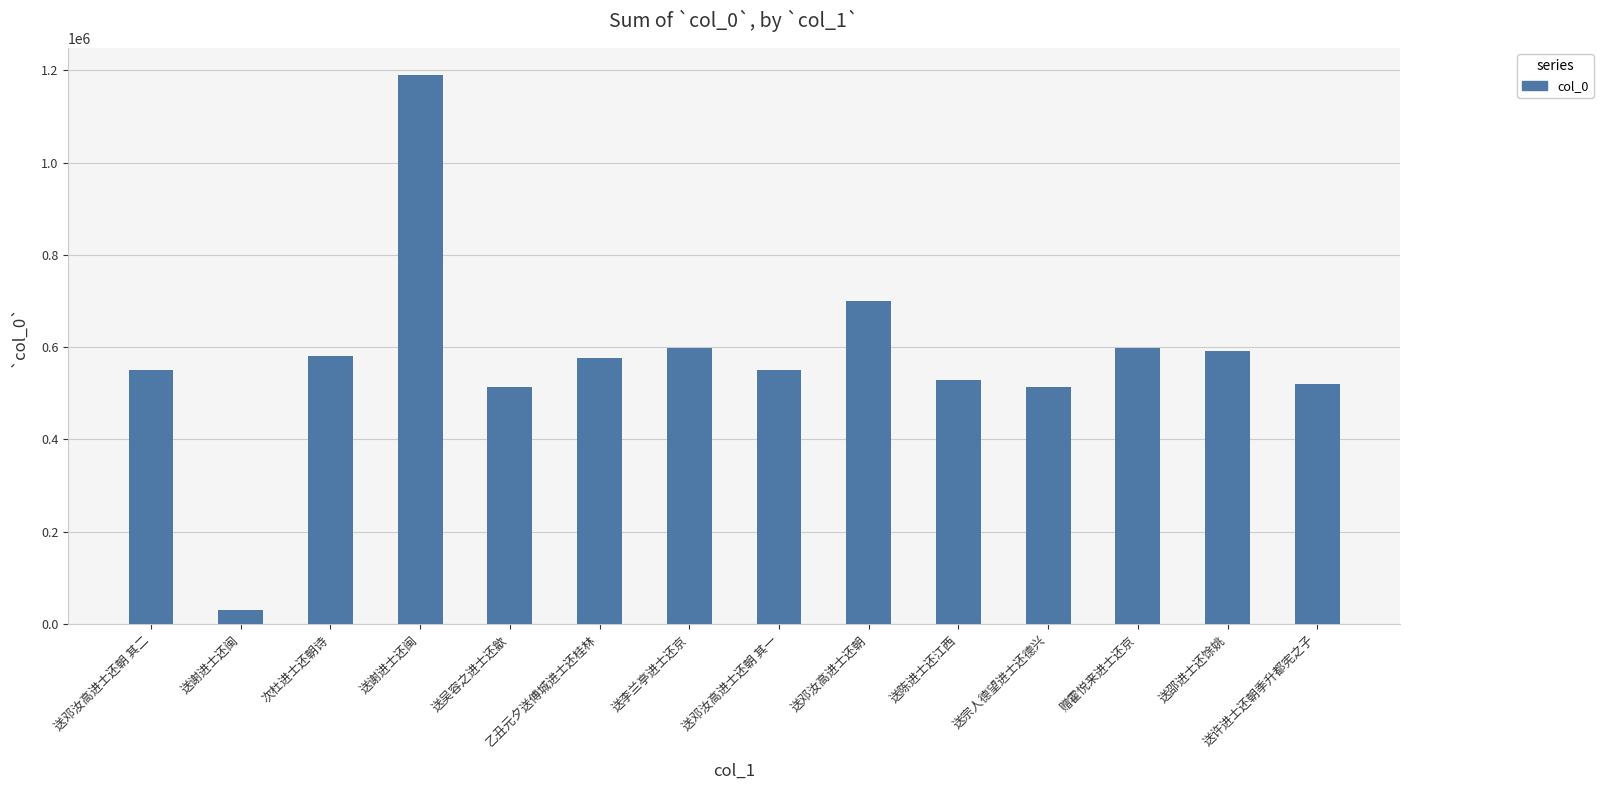

What is the value of the 7th bar from the left?

598747